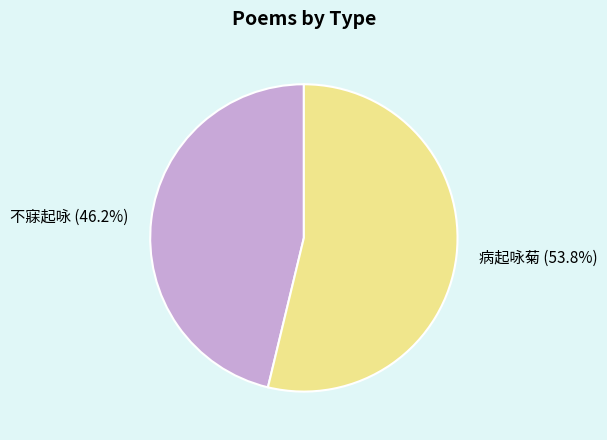

How many slices are in this pie chart?

2